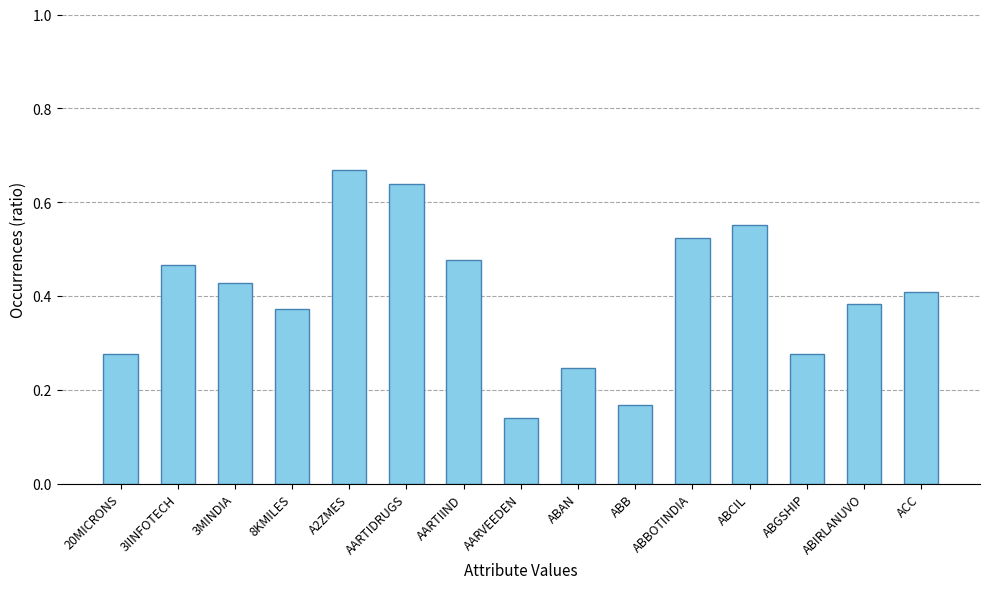

How many values are between 0 and 1?

15